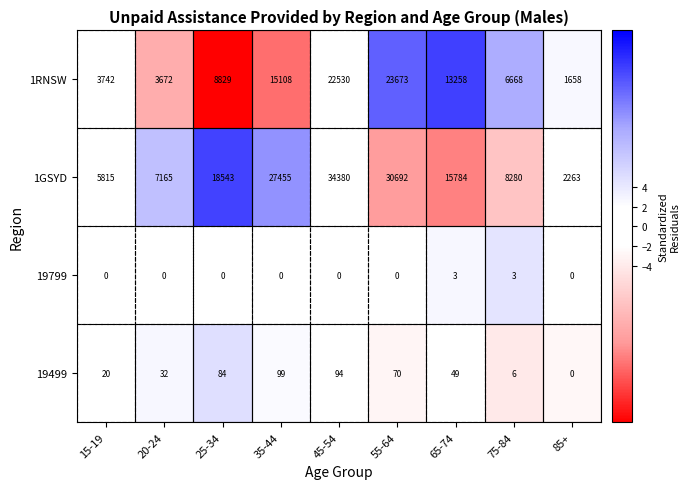

What is the maximum value shown in the chart?

34380